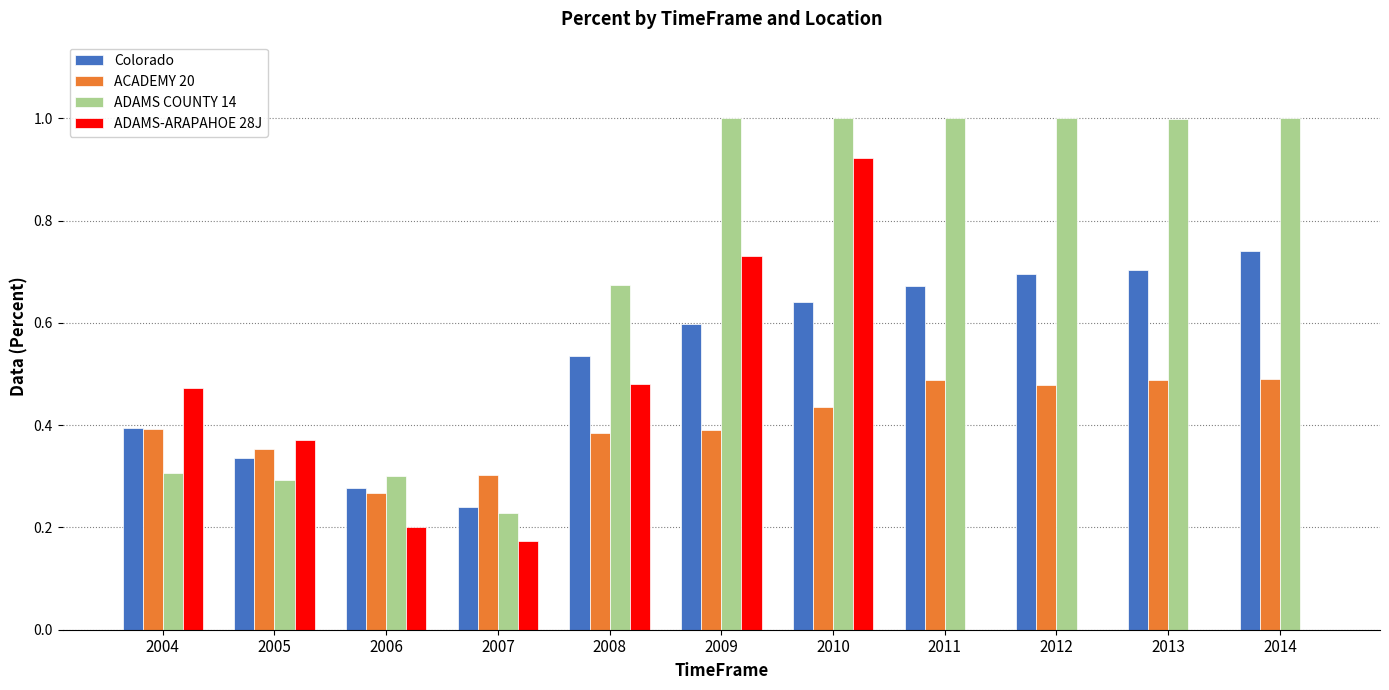

True or false: ADAMS-ARAPAHOE 28J has a value of 0.5 at 2008.

True